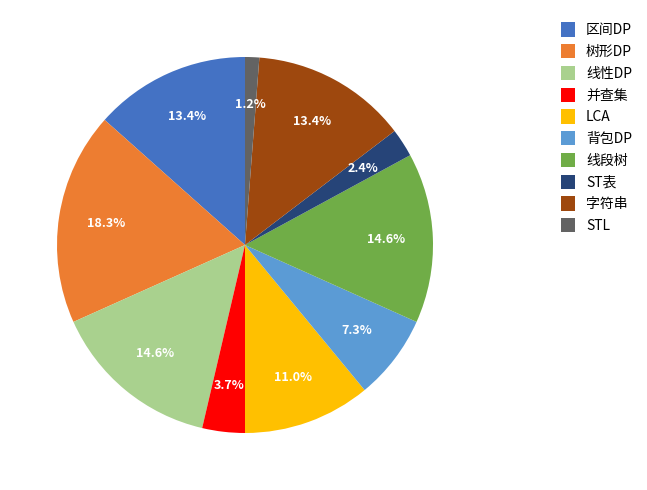

How many segments does this pie chart have?

10